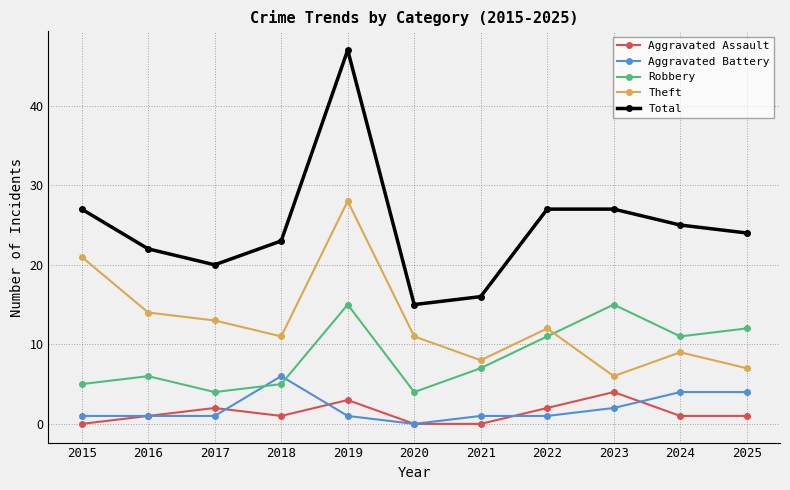

Which series has the largest total across all categories?

Total